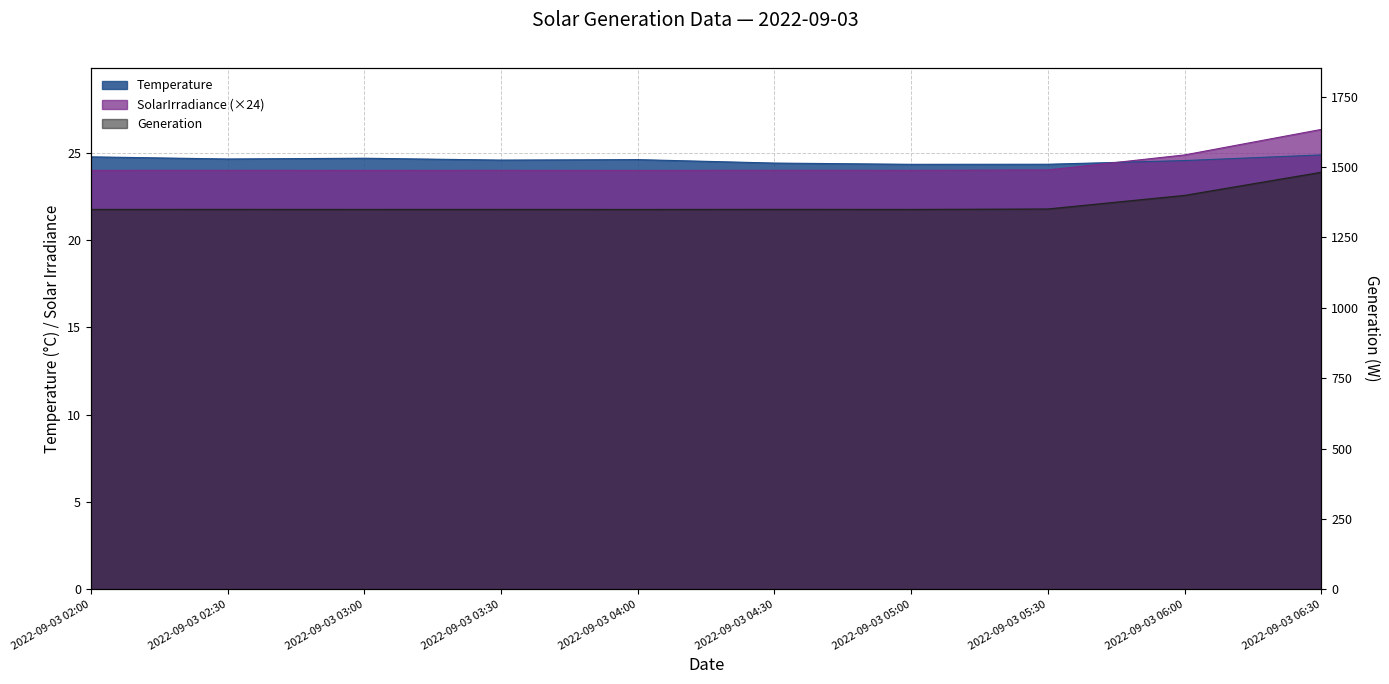

True or false: Temperature has a value of 24.6 at 2022-09-03 02:30.

True